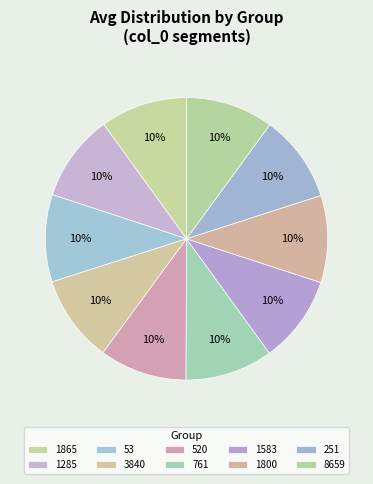

To the nearest percent, what percentage of the pie is 761?

10%